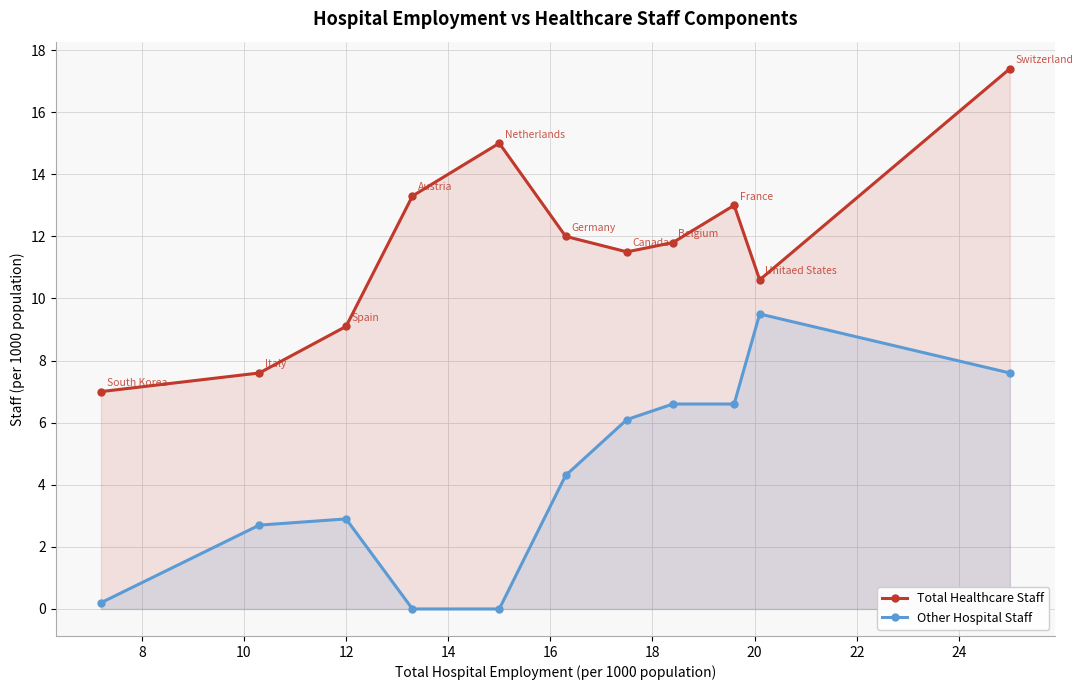

What is the average value of the Total Healthcare Staff series?

11.7